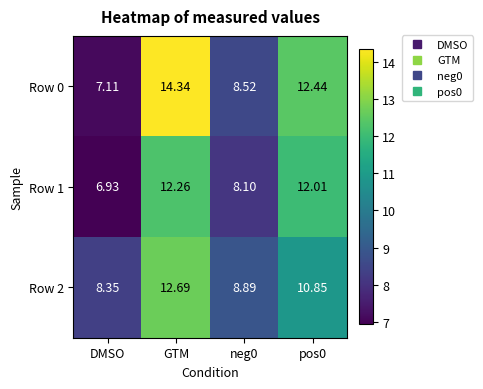

At which label does Row 2 first exceed 10?

GTM